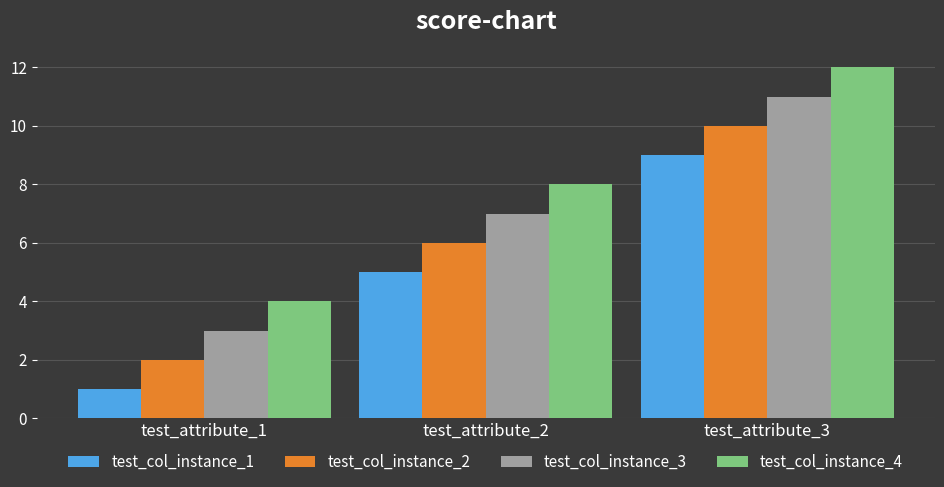

What is the minimum value shown in the chart?

1